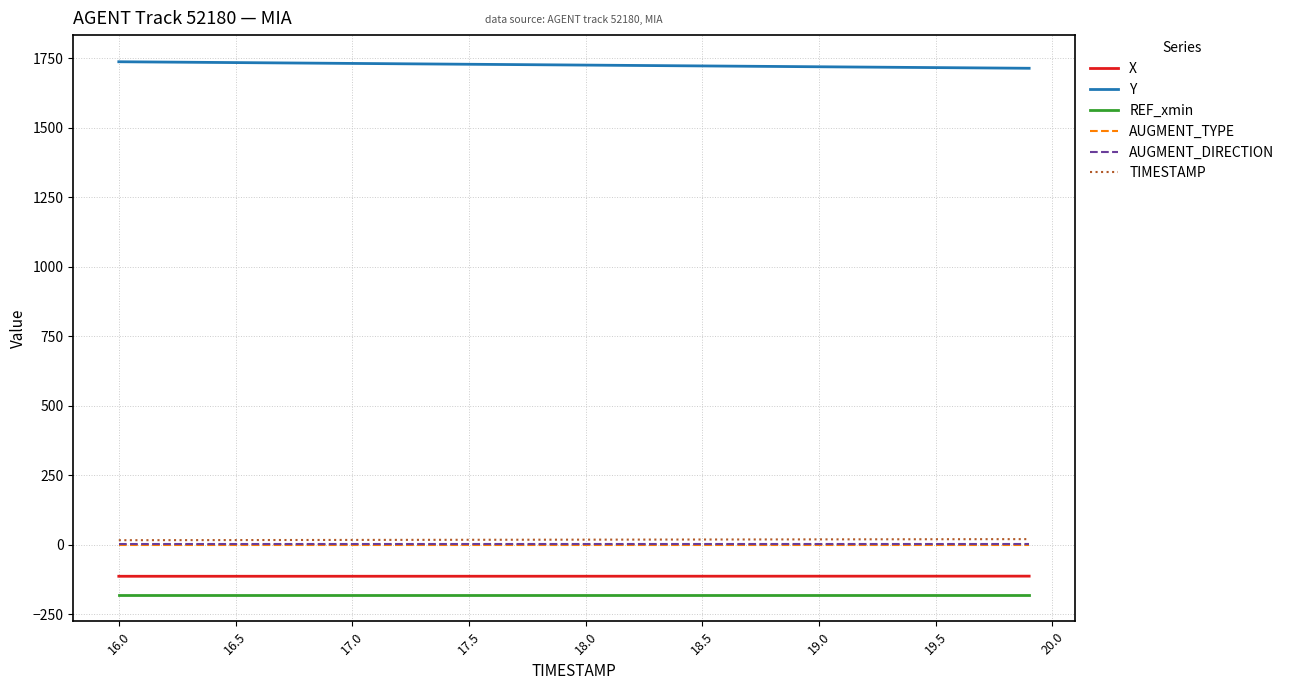

Which series has the largest total across all categories?

Y